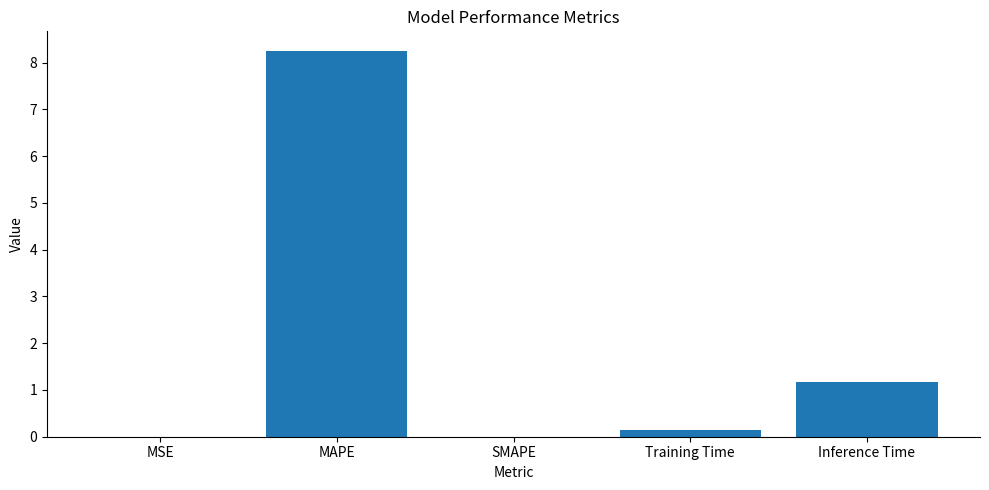

The value at MAPE is 2.2. True or false?

False